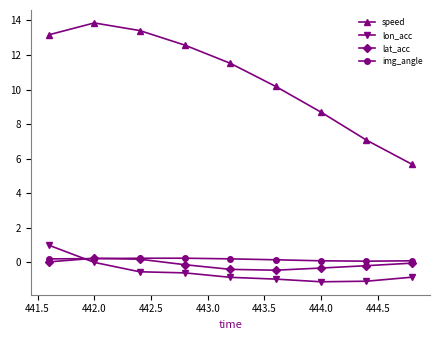

What is the greatest value displayed?

13.9